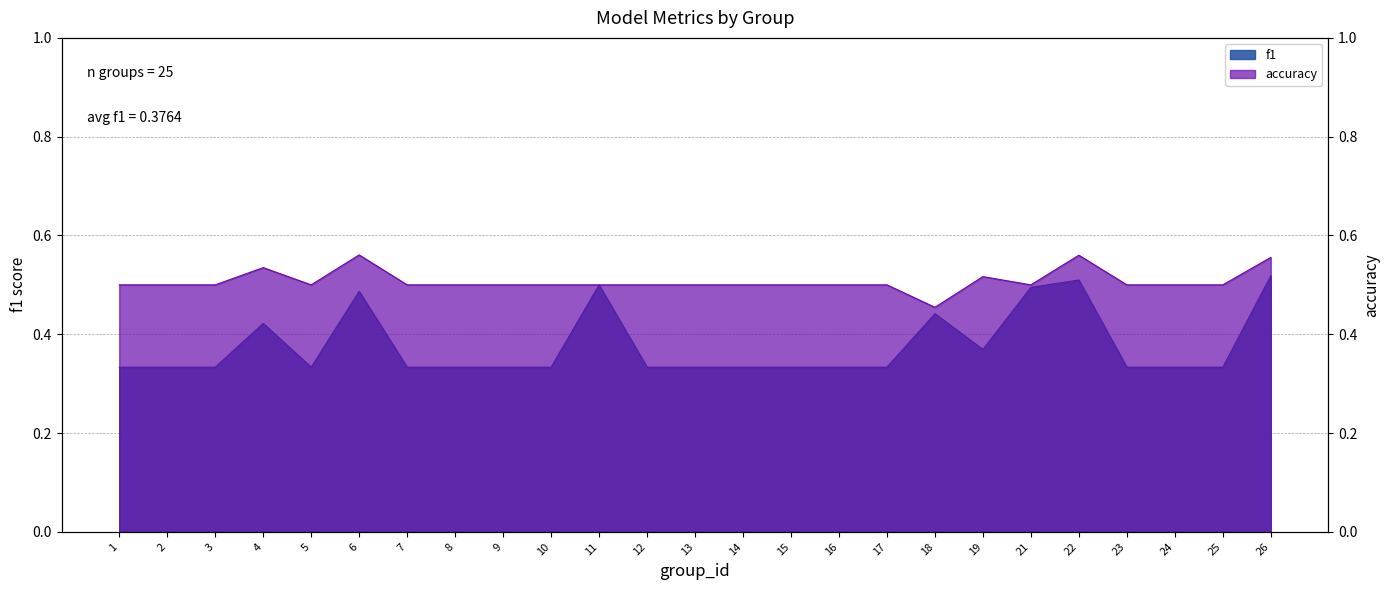

Reading right to left, transcribe all the data shown in this chart.

f1: 0.5	0.3	0.3	0.3	0.5	0.5	0.4	0.4	0.3	0.3	0.3	0.3	0.3	0.3	0.5	0.3	0.3	0.3	0.3	0.5	0.3	0.4	0.3	0.3	0.3
accuracy: 0.6	0.5	0.5	0.5	0.6	0.5	0.5	0.5	0.5	0.5	0.5	0.5	0.5	0.5	0.5	0.5	0.5	0.5	0.5	0.6	0.5	0.5	0.5	0.5	0.5